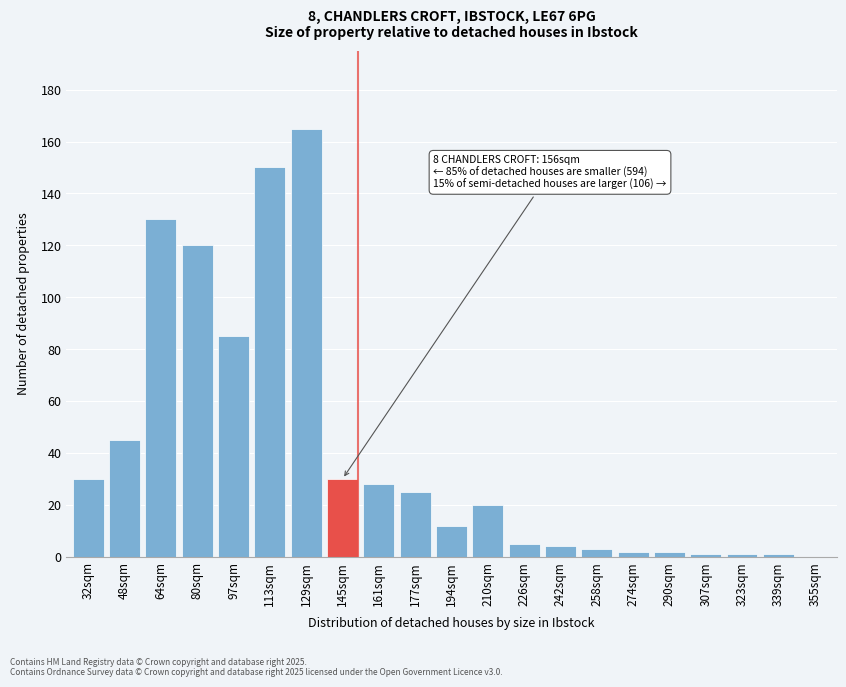

Reading left to right, what are all the values shown in this chart?

32sqm=30	48sqm=45	64sqm=130	80sqm=120	97sqm=85	113sqm=150	129sqm=165	145sqm=30	161sqm=28	177sqm=25	194sqm=12	210sqm=20	226sqm=5	242sqm=4	258sqm=3	274sqm=2	290sqm=2	307sqm=1	323sqm=1	339sqm=1	355sqm=0